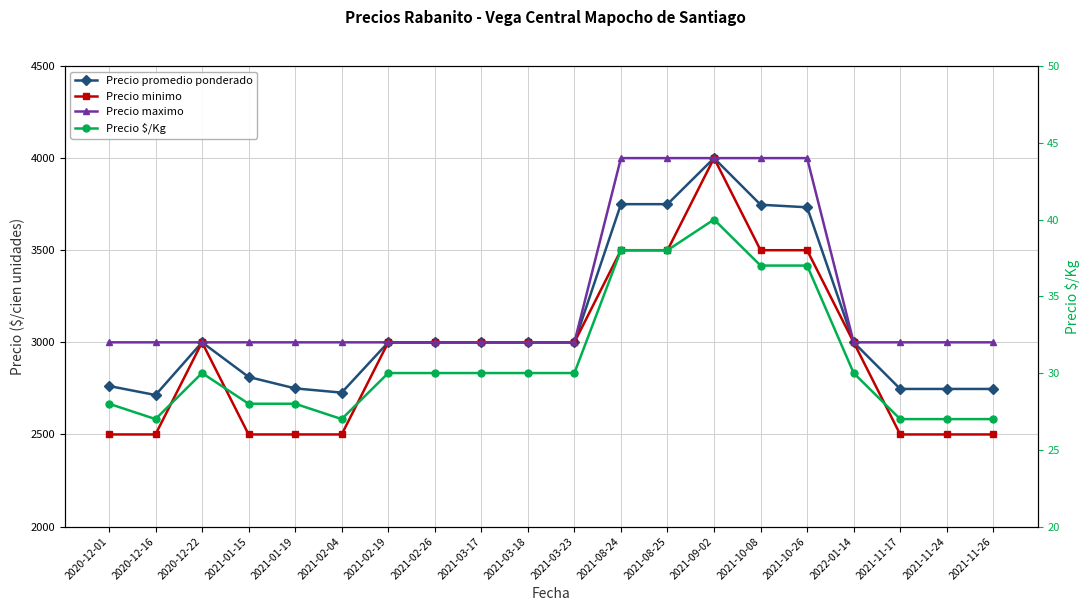

What is the label of the 10th point from the right?

2021-03-23